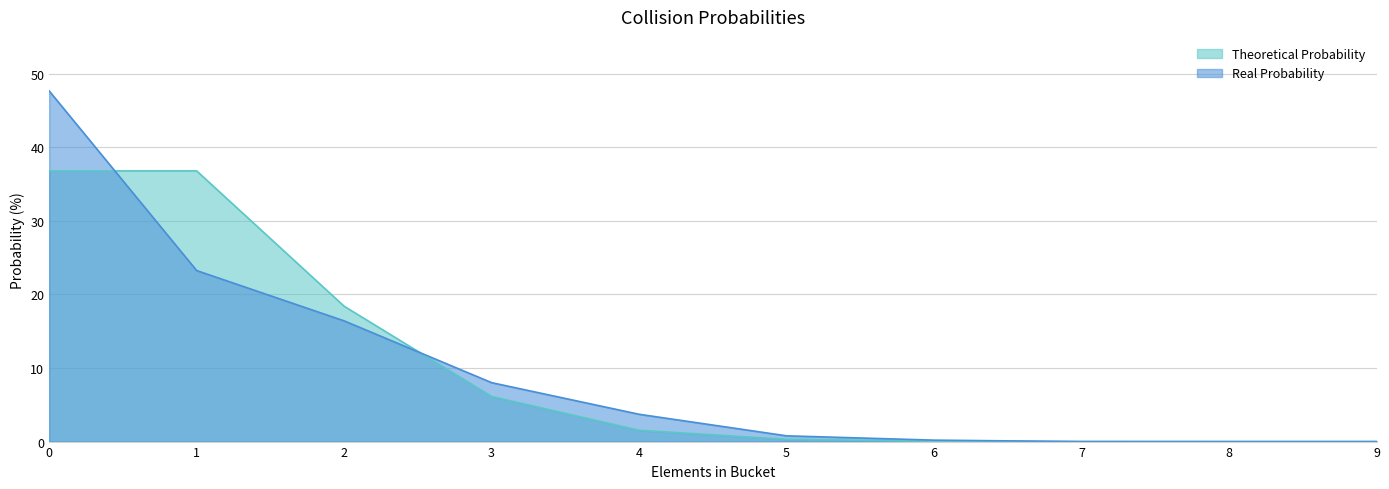

Rank the categories by Real Probability value from highest to lowest.

0, 1, 2, 3, 4, 5, 6, 7, 8, 9